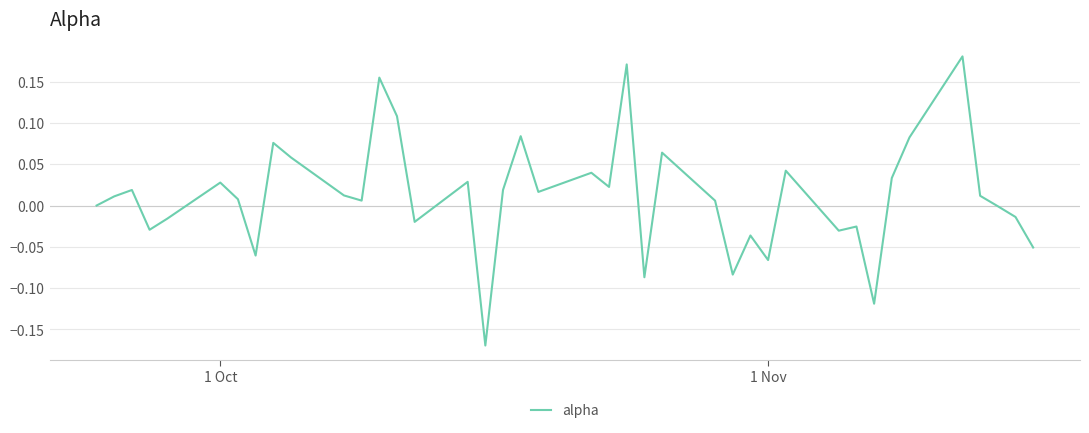

What is the difference between the maximum and minimum values?

0.4